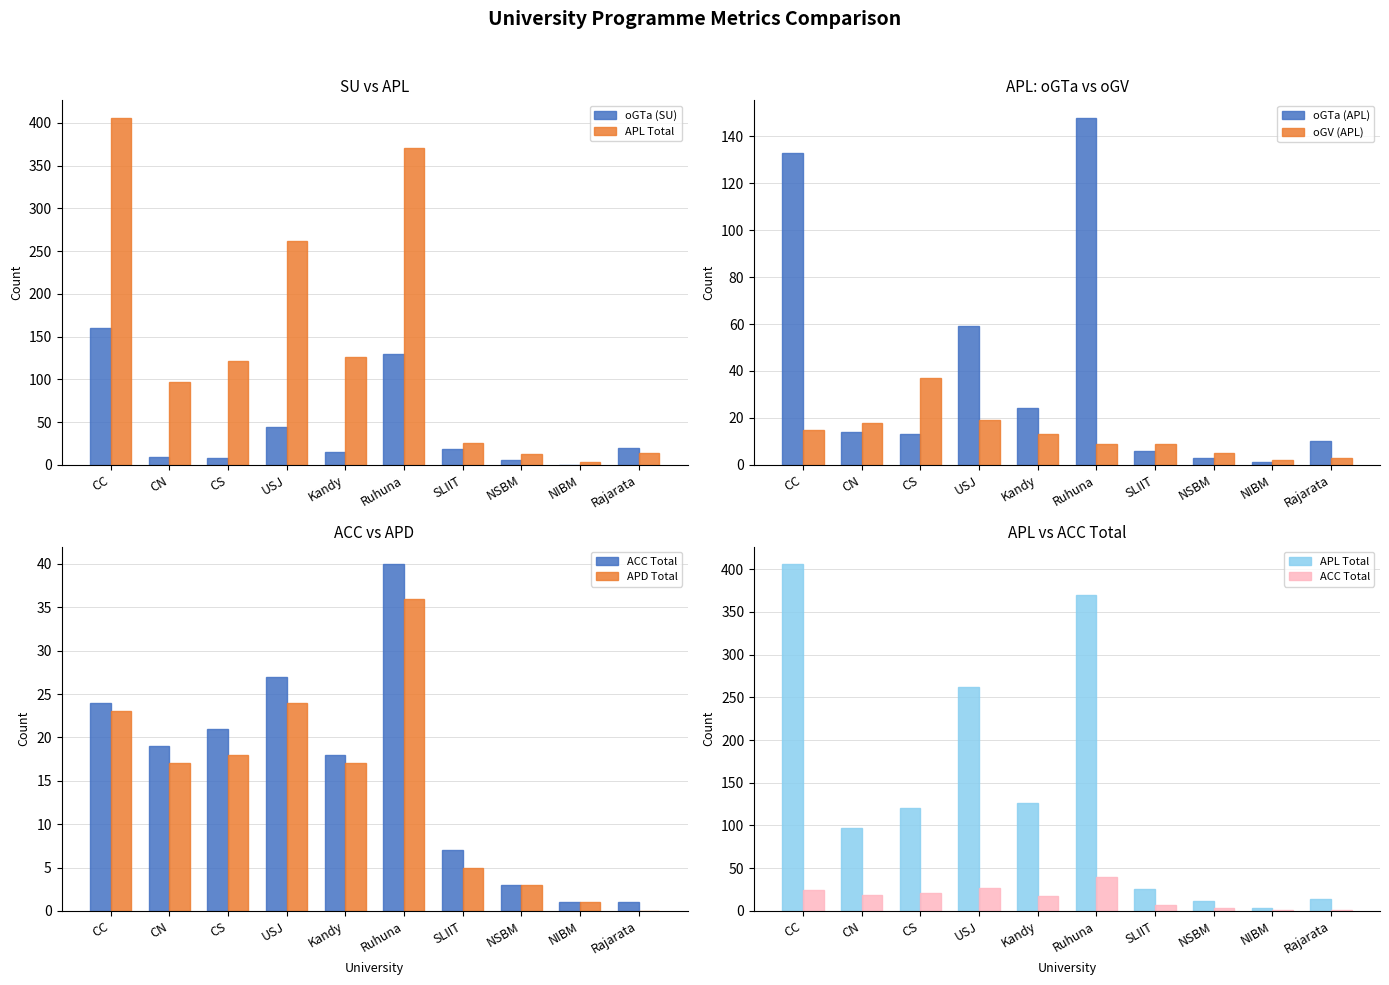

Reading left to right, extract all data points from this chart.

oGTa (SU): CC=160	CN=9	CS=8	USJ=44	Kandy=15	Ruhuna=130	SLIIT=19	NSBM=6	NIBM=0	Rajarata=20
APL Total: CC=406	CN=97	CS=121	USJ=262	Kandy=126	Ruhuna=370	SLIIT=26	NSBM=12	NIBM=3	Rajarata=14
oGTa (APL): CC=133	CN=14	CS=13	USJ=59	Kandy=24	Ruhuna=148	SLIIT=6	NSBM=3	NIBM=1	Rajarata=10
oGV (APL): CC=15	CN=18	CS=37	USJ=19	Kandy=13	Ruhuna=9	SLIIT=9	NSBM=5	NIBM=2	Rajarata=3
ACC Total: CC=24	CN=19	CS=21	USJ=27	Kandy=18	Ruhuna=40	SLIIT=7	NSBM=3	NIBM=1	Rajarata=1
APD Total: CC=23	CN=17	CS=18	USJ=24	Kandy=17	Ruhuna=36	SLIIT=5	NSBM=3	NIBM=1	Rajarata=0